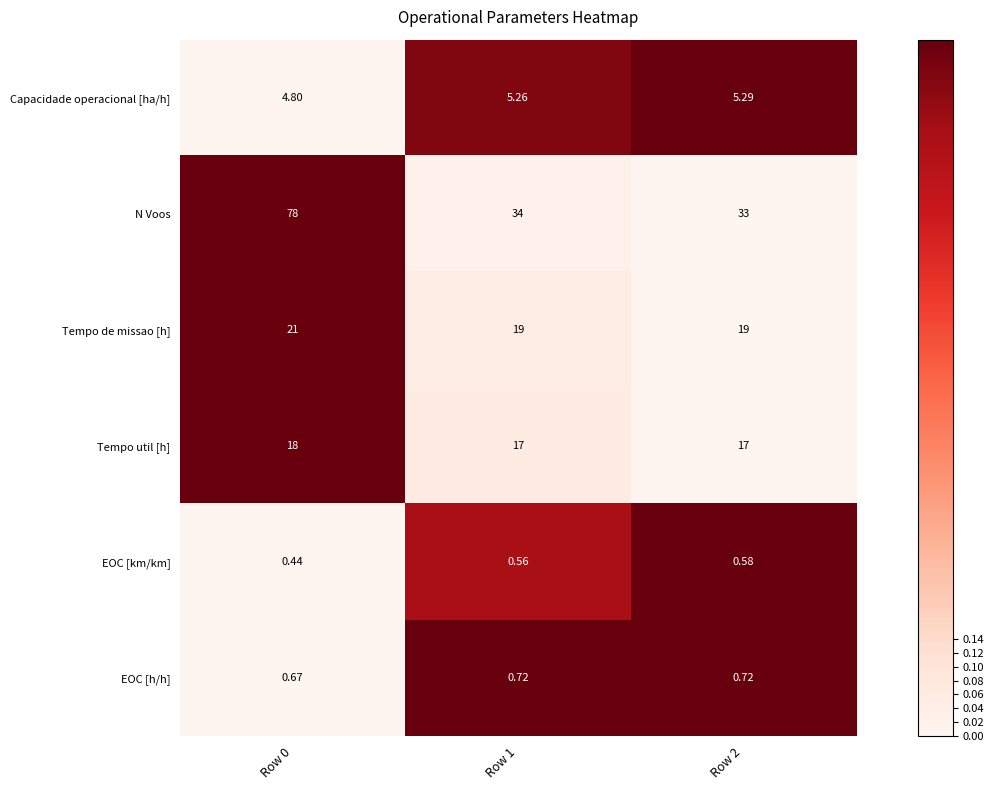

How many distinct data groups are displayed?

6